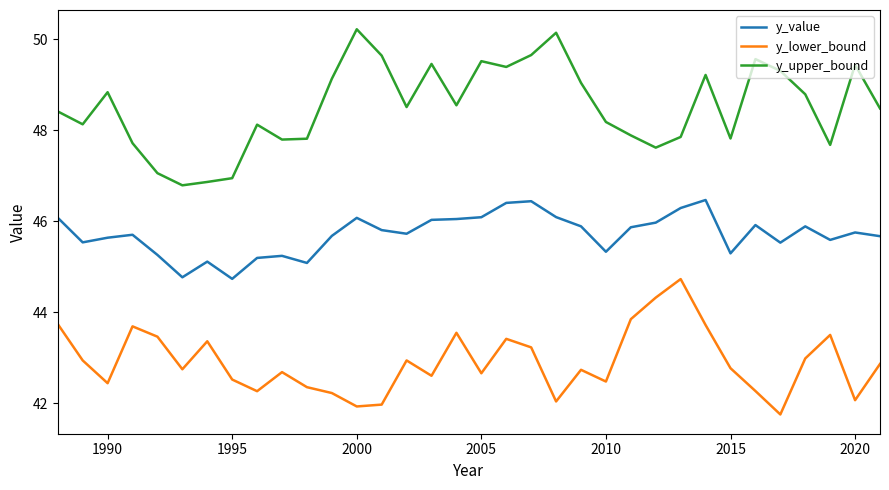

List the series in order of their overall mean, highest first.

y_upper_bound, y_value, y_lower_bound